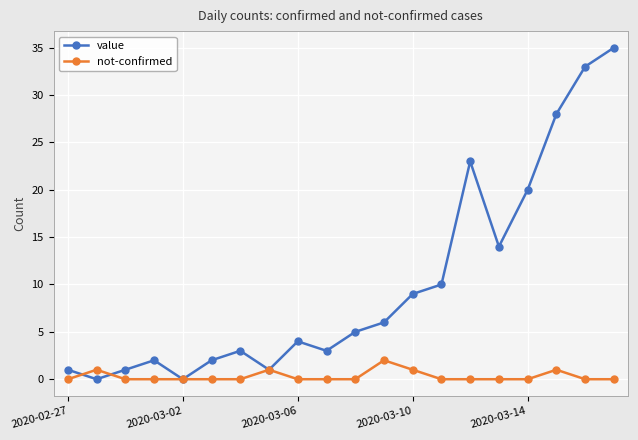

Which series has the largest total across all categories?

value